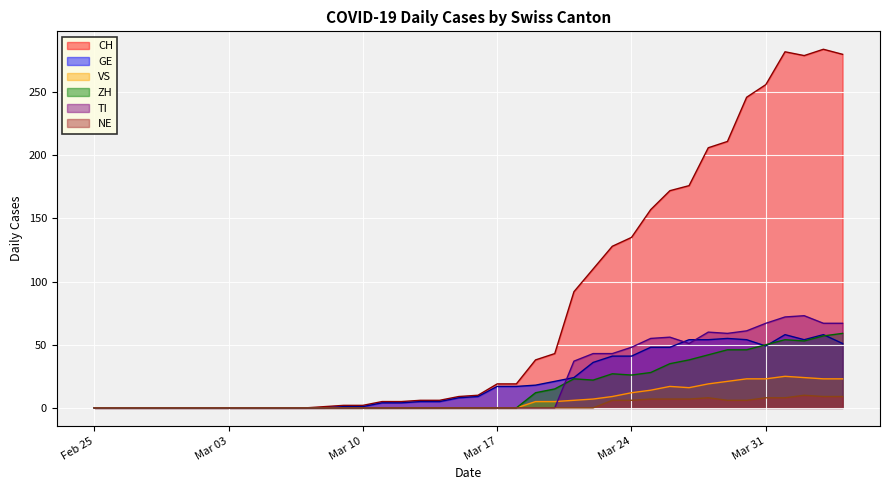

Which series has the largest range (max minus min)?

CH